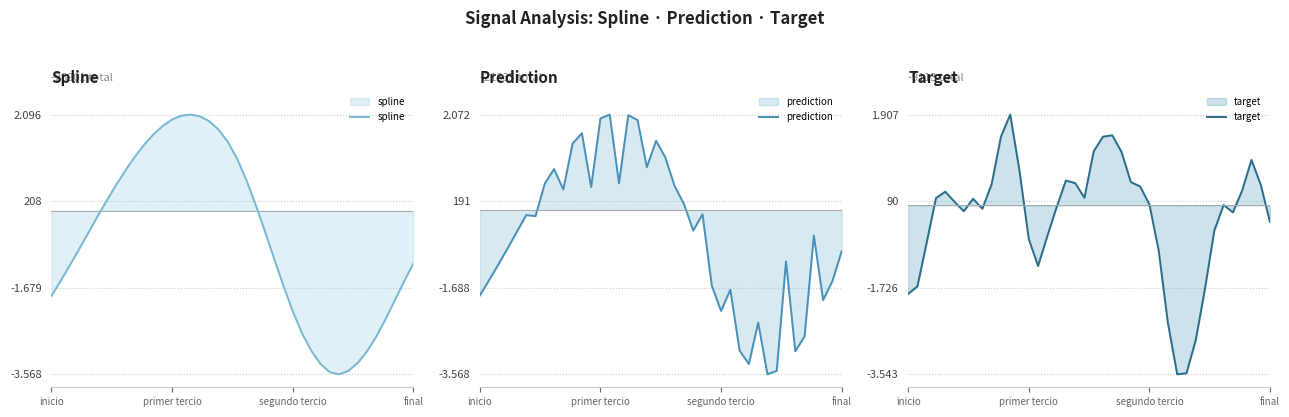

Which category has the lowest value in the spline series?

31